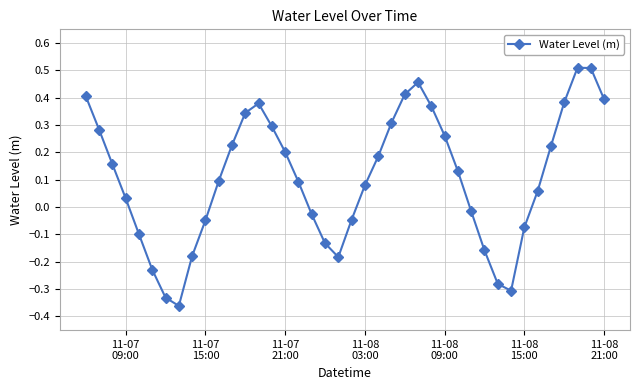

Does the chart have visible grid lines?

Yes